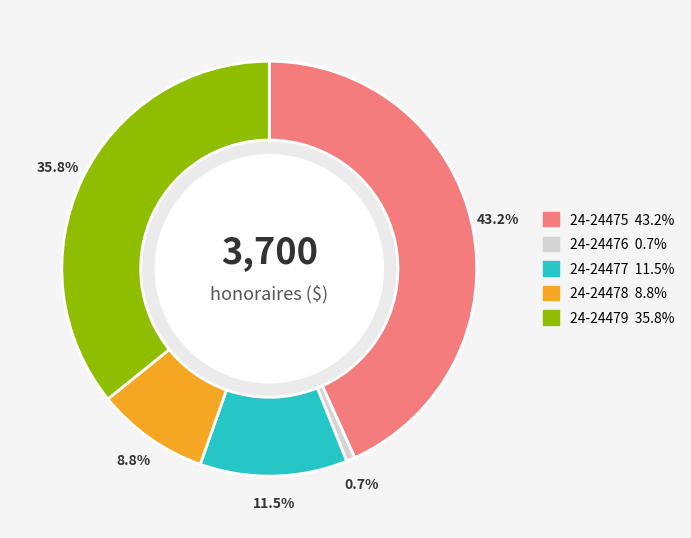

Count the number of slices in the pie.

5